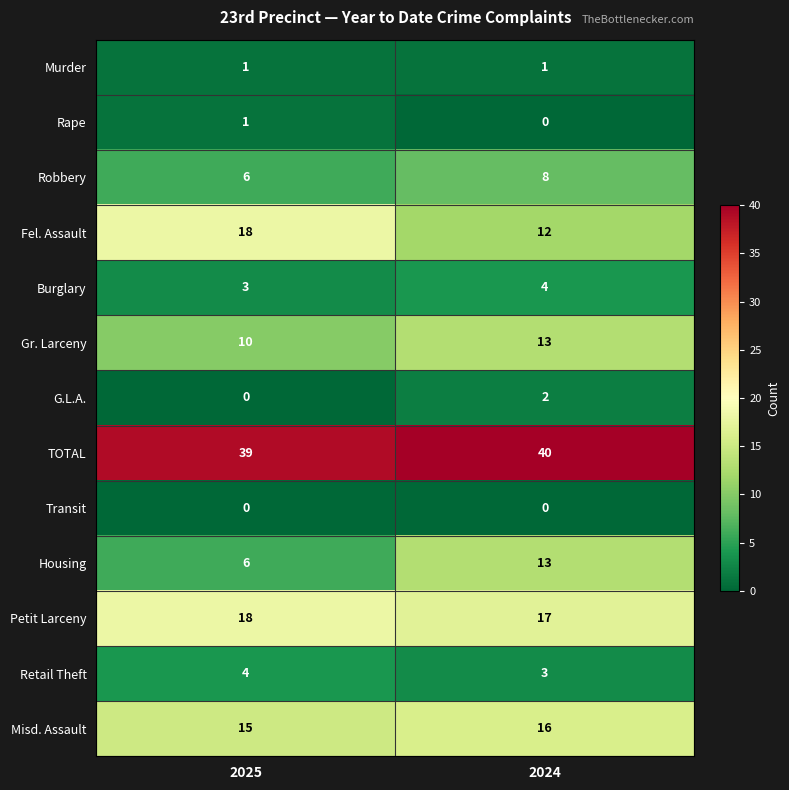

What is the average value of the Retail Theft series?

4